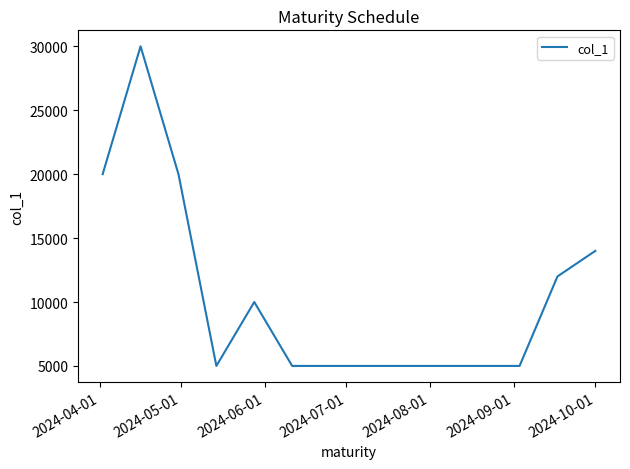

What is the greatest value displayed?

30000